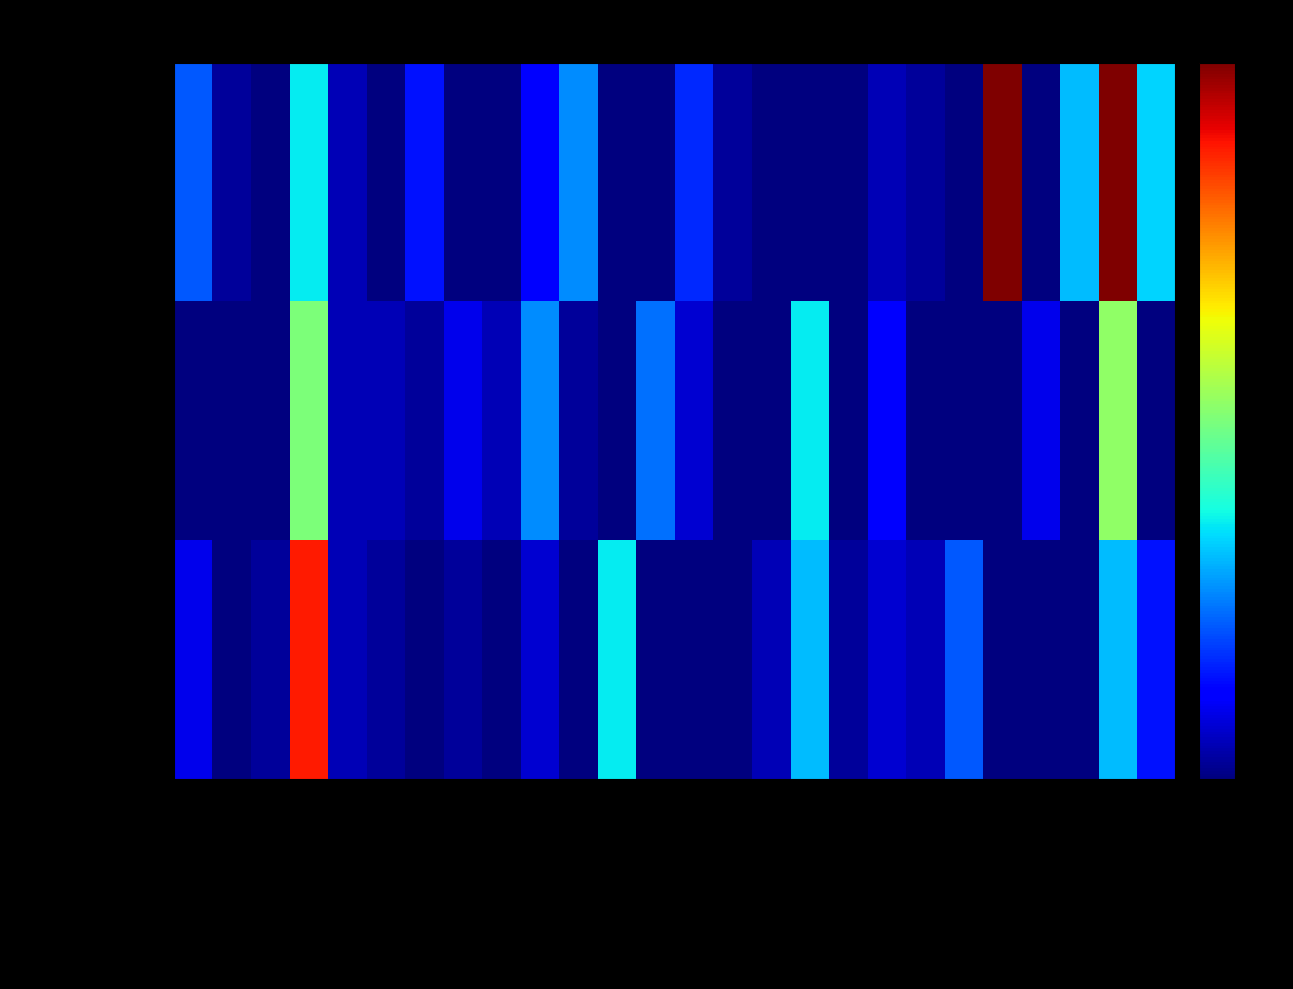

What is the total value across all series at Amara lunicollis?

5